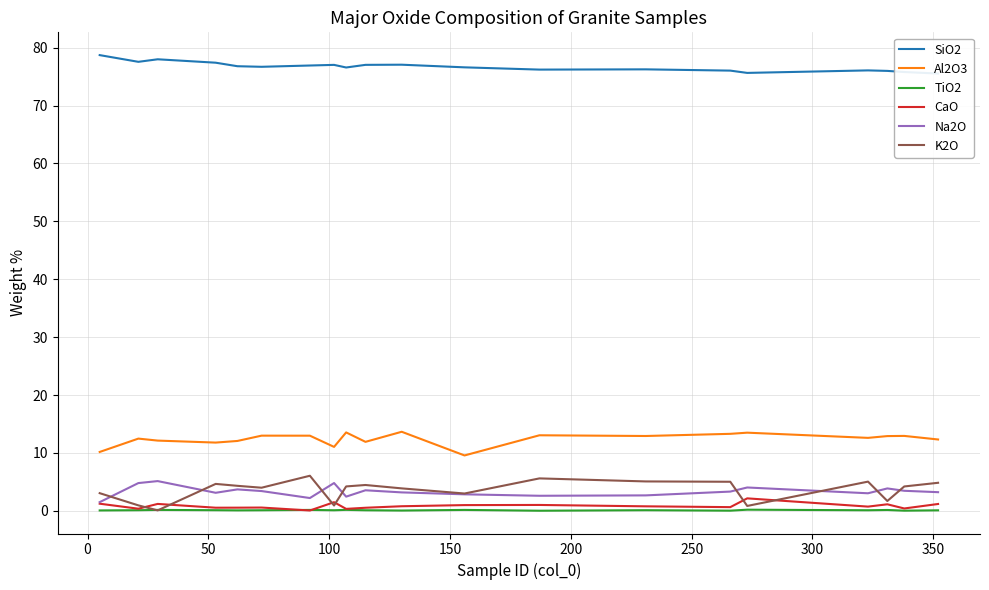

True or false: Na2O and Al2O3 intersect in this chart.

False